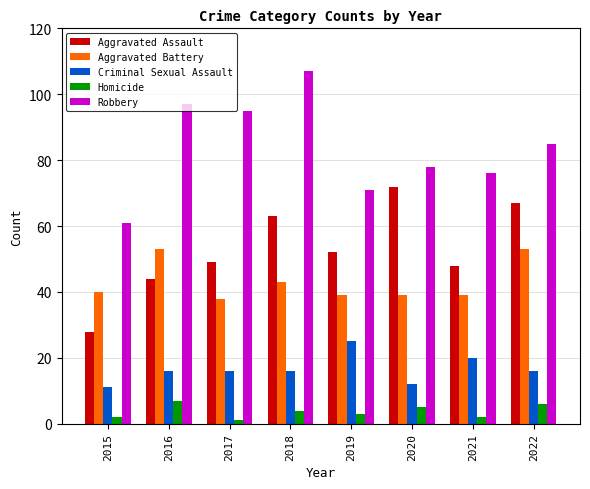

What value does the Robbery series have at 2015?

61